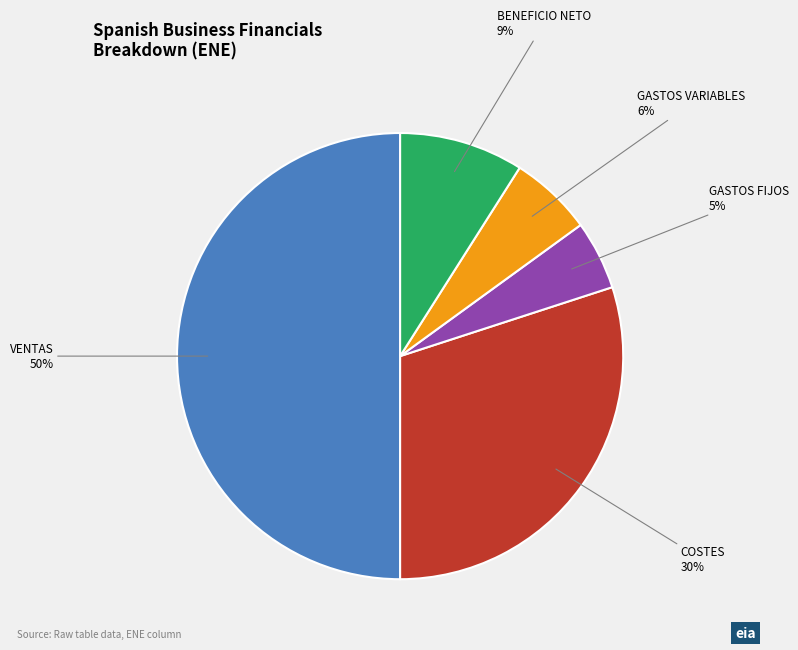

What is the ratio of the value at VENTAS to the value at COSTES?

1.7